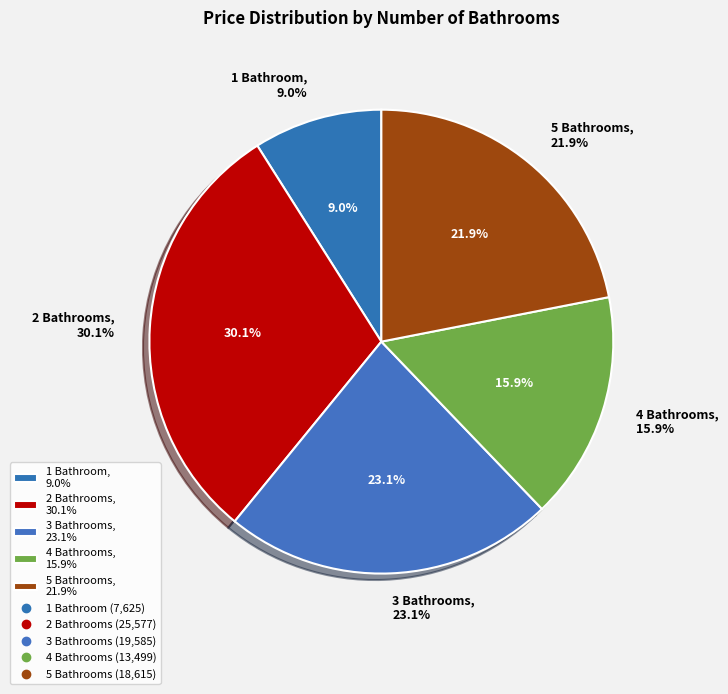

Is there a majority slice in this chart?

Yes